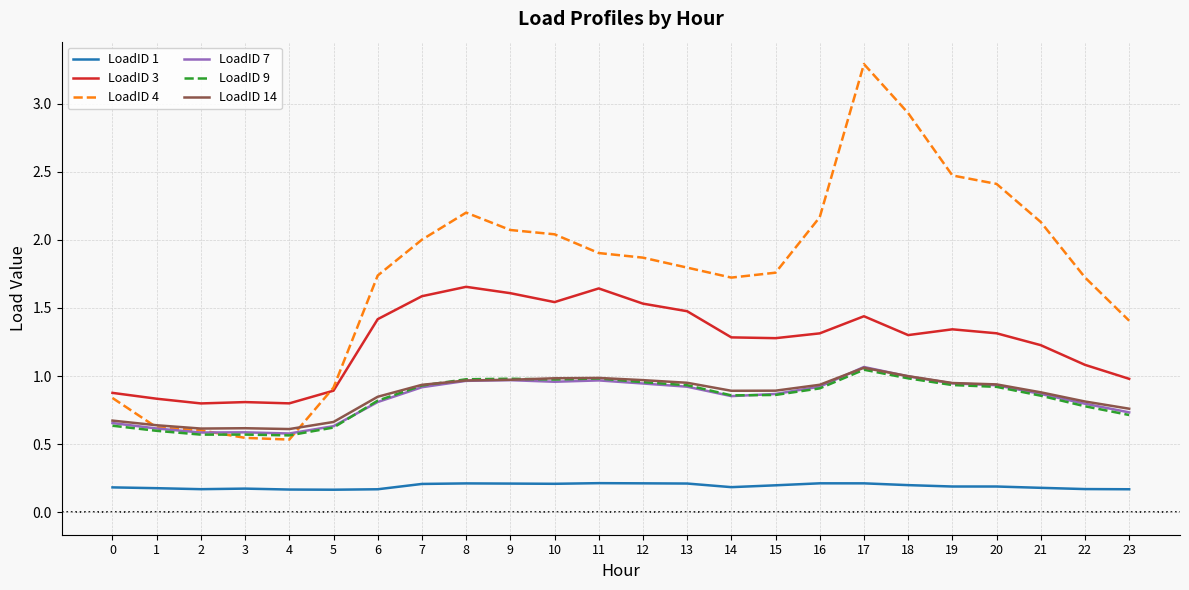

At which category is the sum across all series the highest?

17